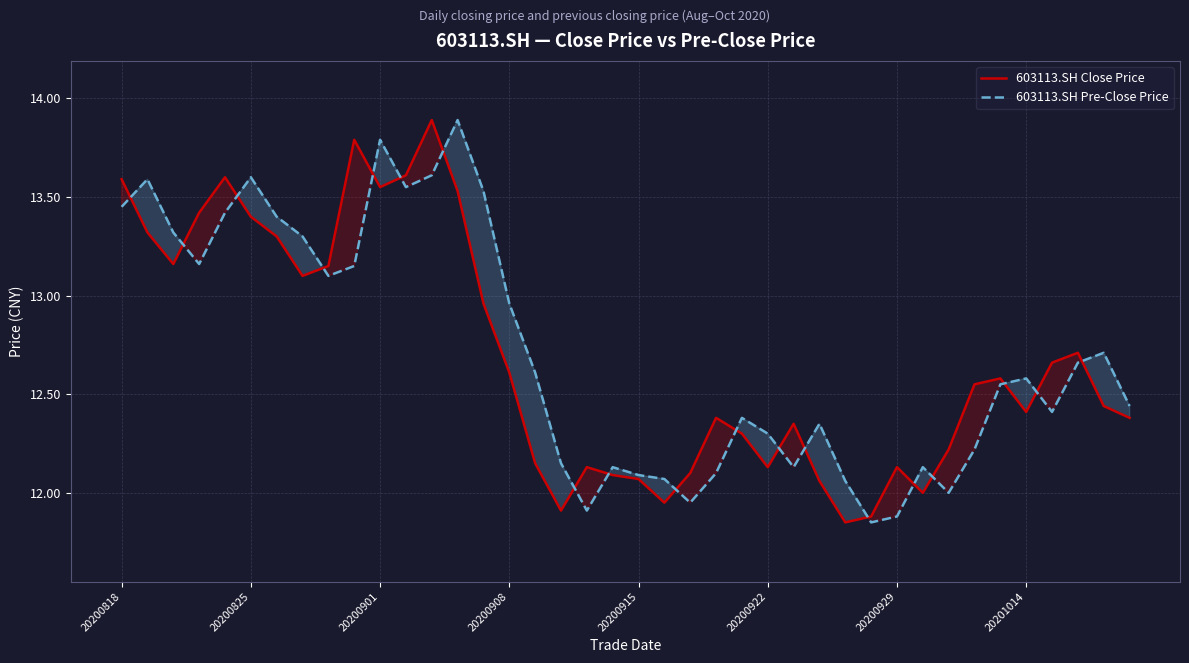

What is the average value of the 603113.SH Close Price series?

12.7